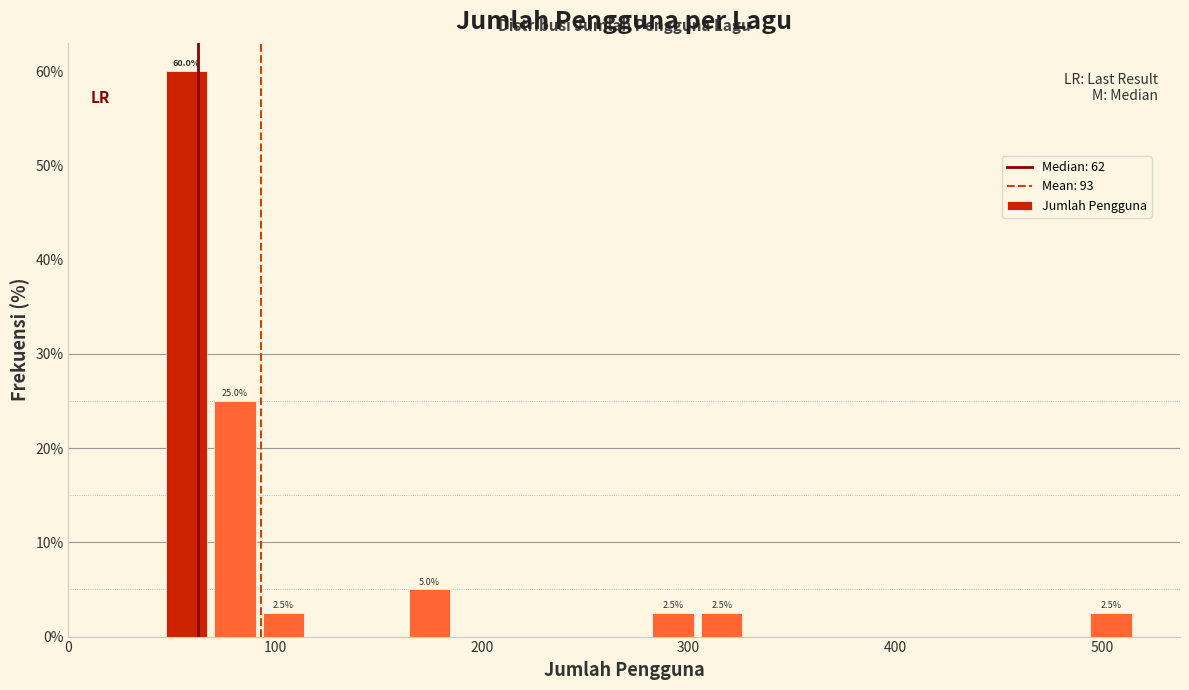

Read against the x-axis, roughly where is the centre of the tallest bar?

60